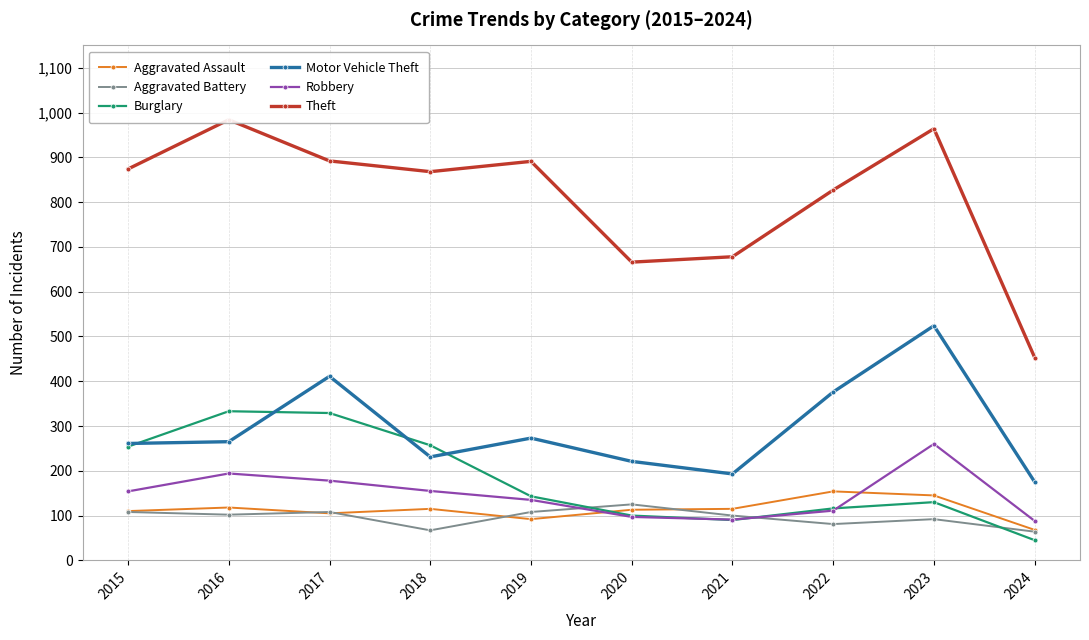

Between which two adjacent categories do Aggravated Battery and Burglary first intersect?

2019 and 2020